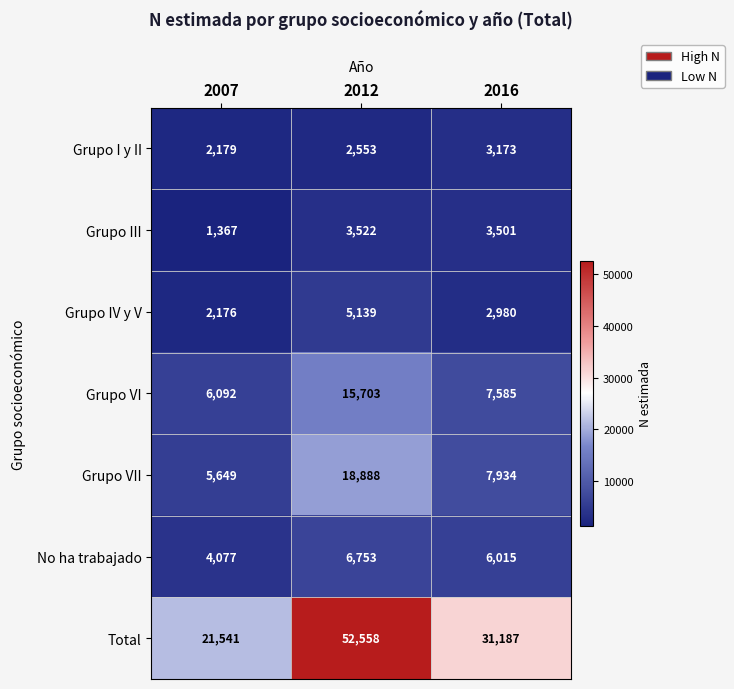

Which label corresponds to the largest value in the chart?

2012